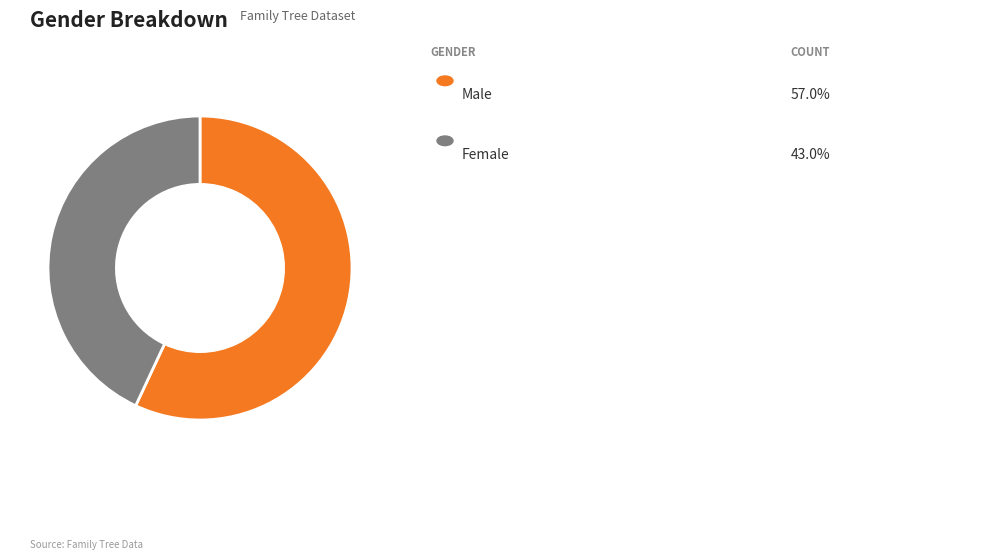

Is there a majority slice in this chart?

Yes